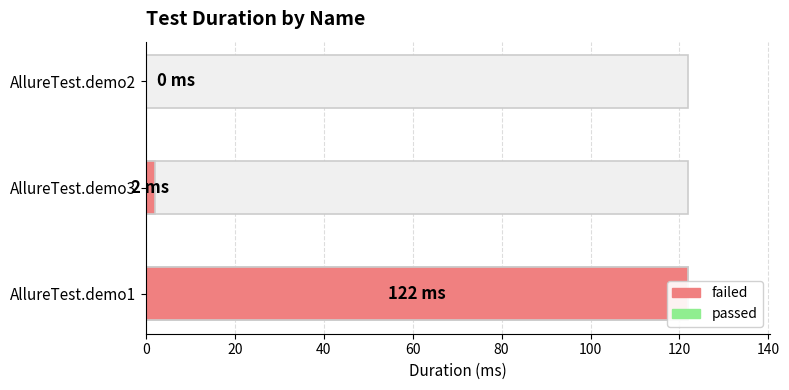

How many positive values are there?

2